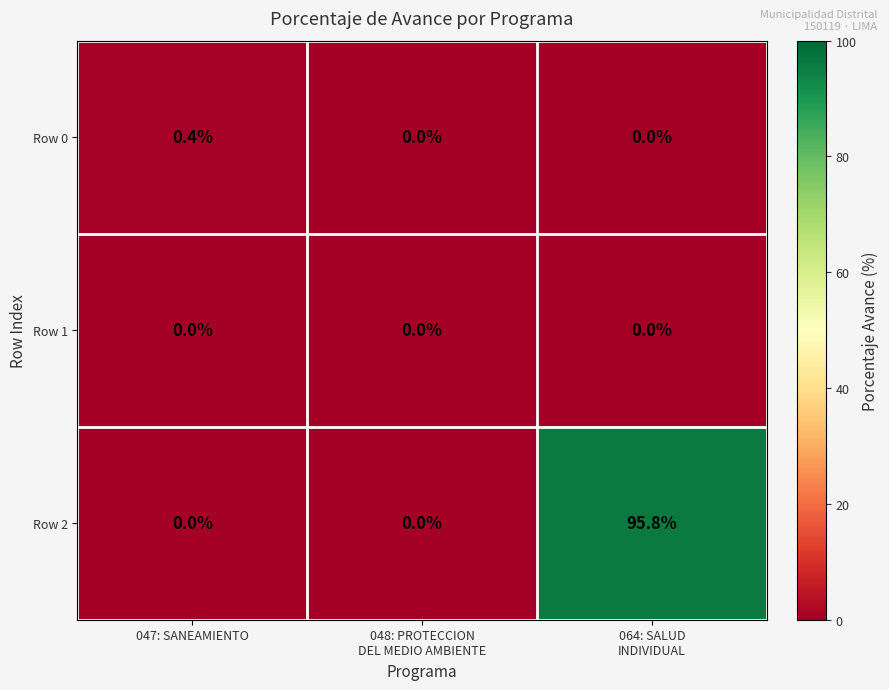

What is the difference between the maximum and minimum values in the Row 0 series?

0.4